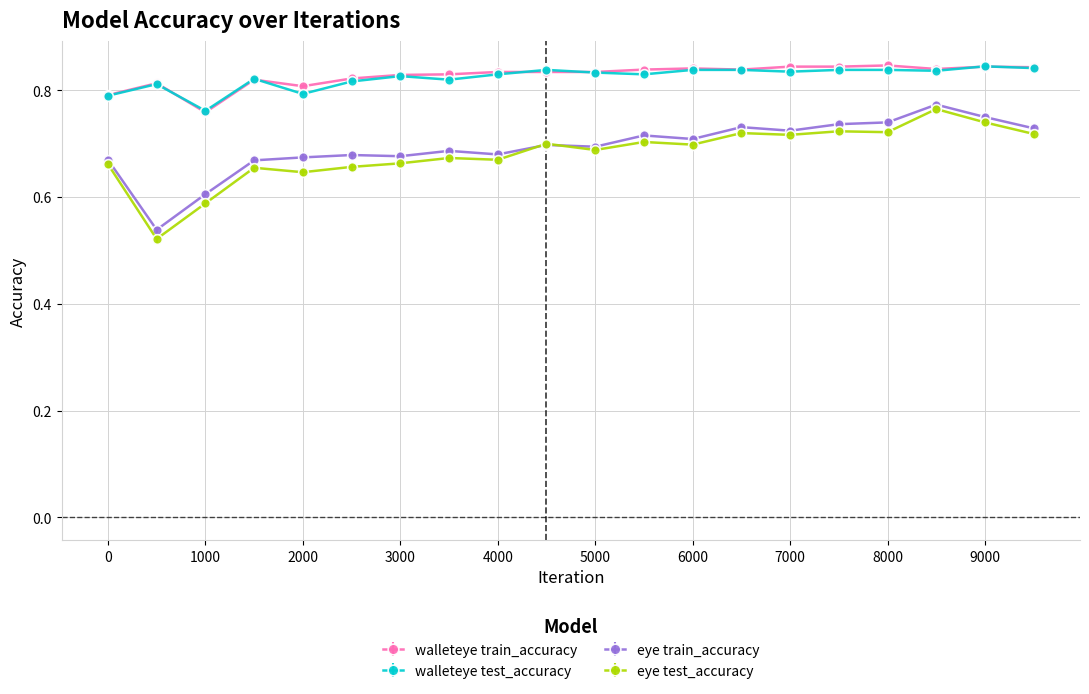

At how many categories does at least one series exceed 0?

20